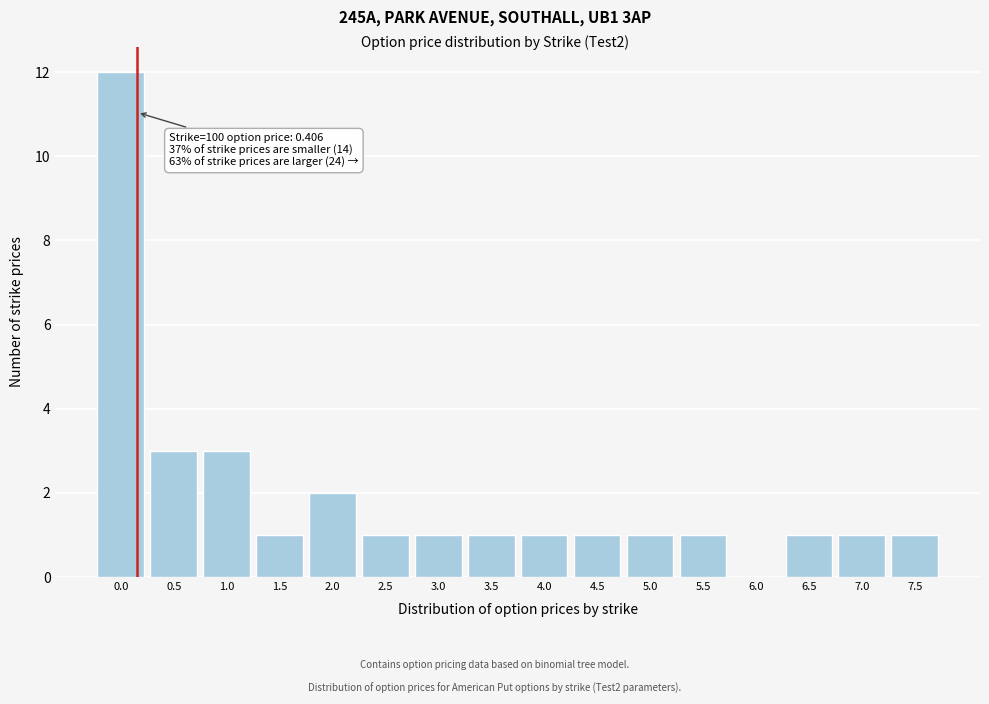

Reading right to left, extract all data points from this chart.

7.5=1	7.0=1	6.5=1	6.0=0	5.5=1	5.0=1	4.5=1	4.0=1	3.5=1	3.0=1	2.5=1	2.0=2	1.5=1	1.0=3	0.5=3	0.0=12